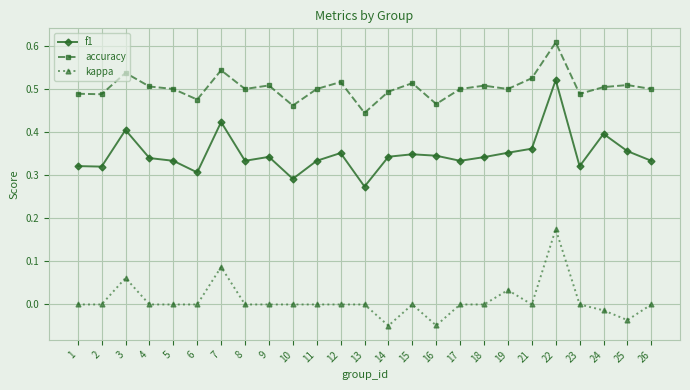

At how many categories does at least one series exceed 0?

25